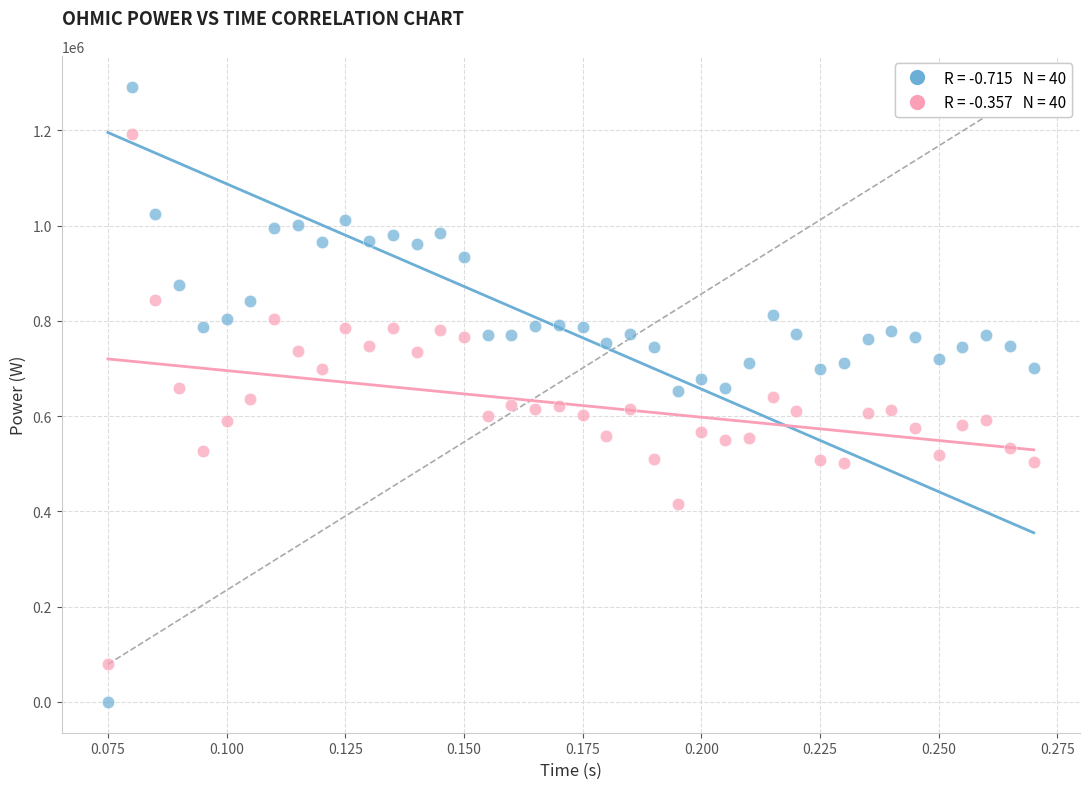

Across all data points, what is the range of Y values (max minus min)?

1291646.7